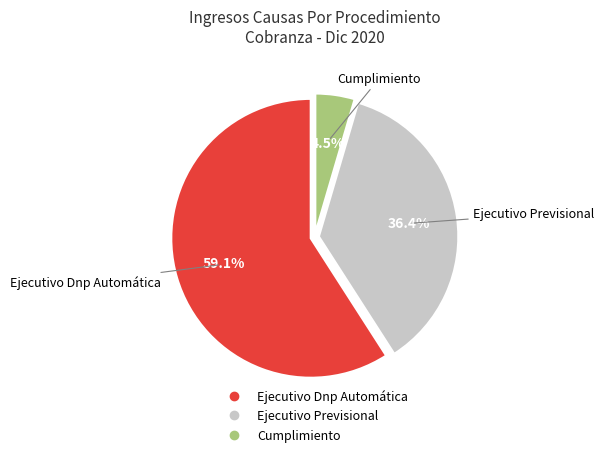

Count the number of slices in the pie.

3